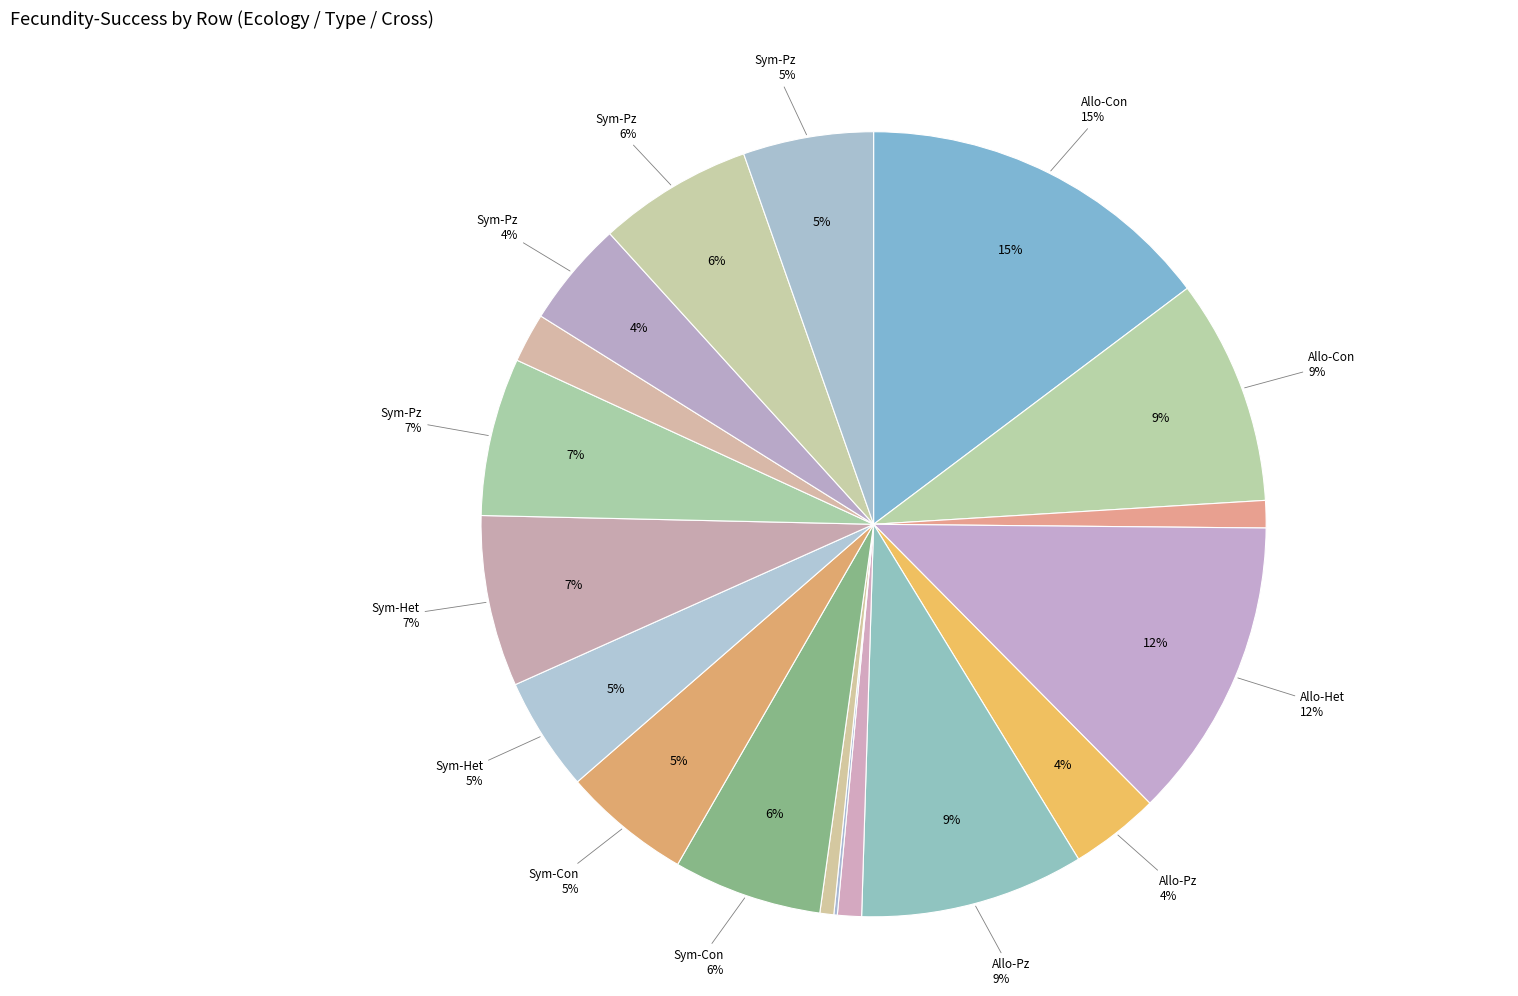

Combined, what portion of the pie is Allopatry
Postzygotics
Hybrid-Hybrid and Sympatry
Postzygotics
Graellsii-Hybrid?

2.6%